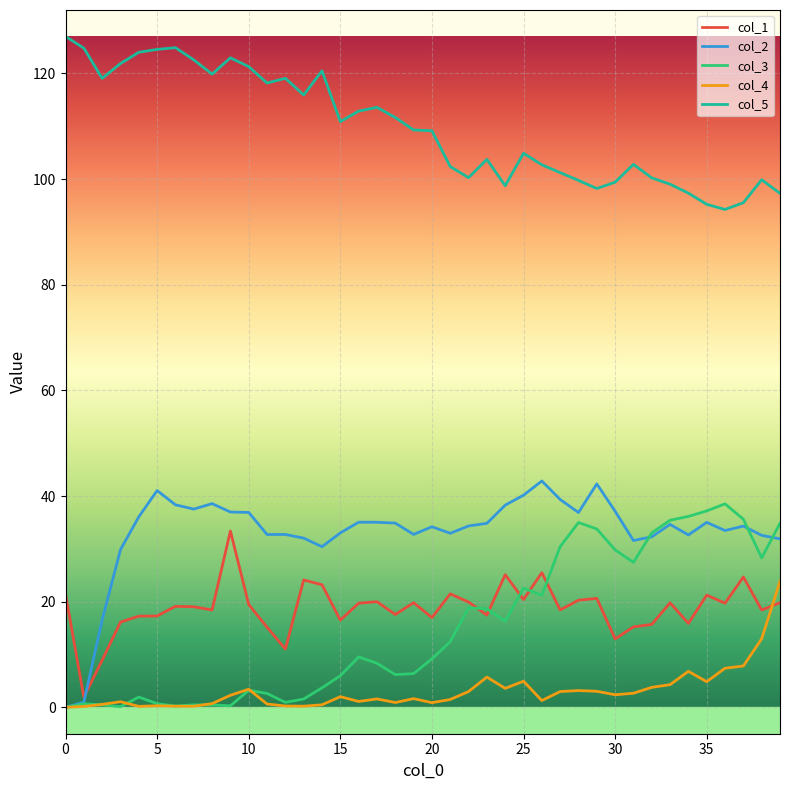

True or false: col_5 and col_2 intersect in this chart.

False